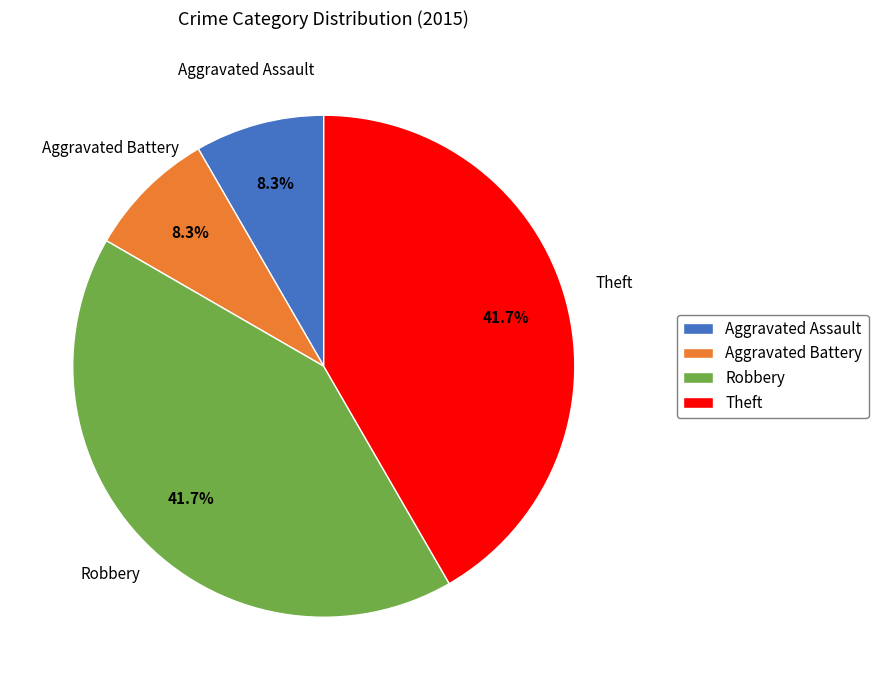

What portion of the pie excludes Aggravated Battery?

91.7%